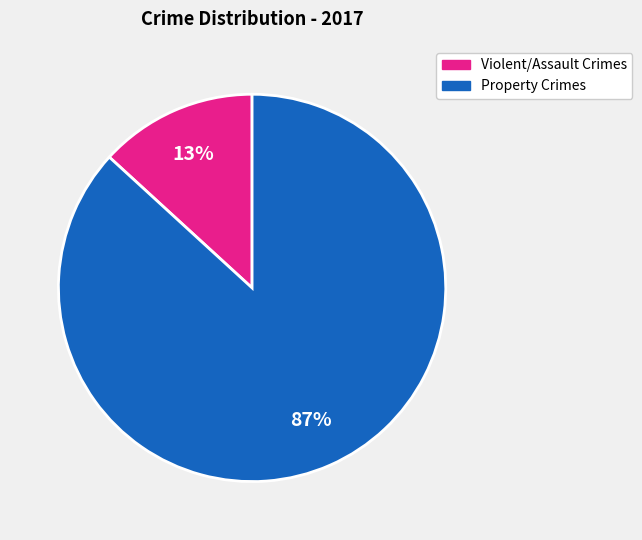

To the nearest percent, what is the average slice percentage?

50%